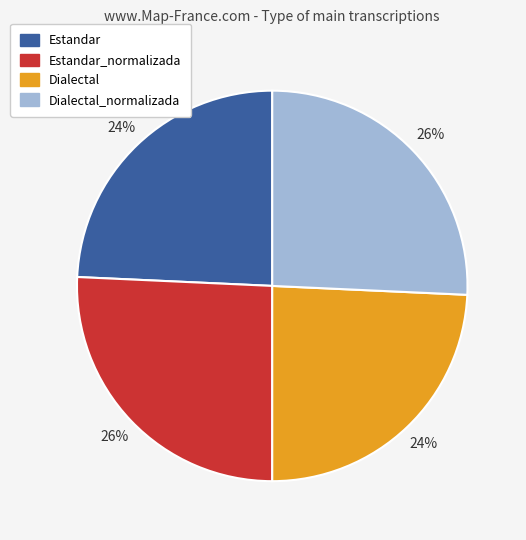

Is Dialectal the majority of the pie?

No